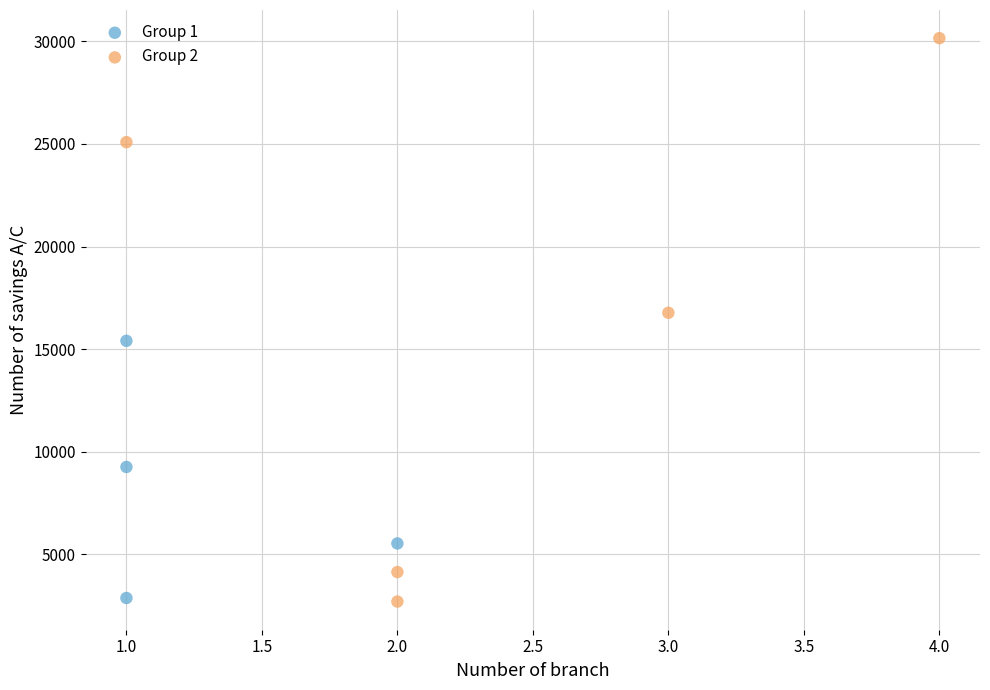

Which series has the widest spread of Y values?

Group 2